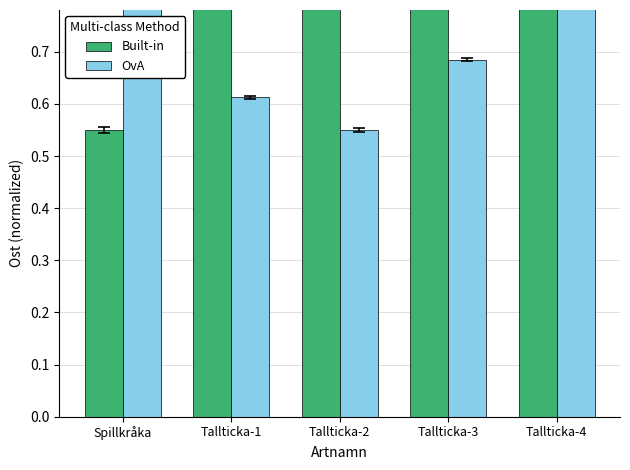

True or false: OvA has a value of 0.2 at Tallticka-4.

False